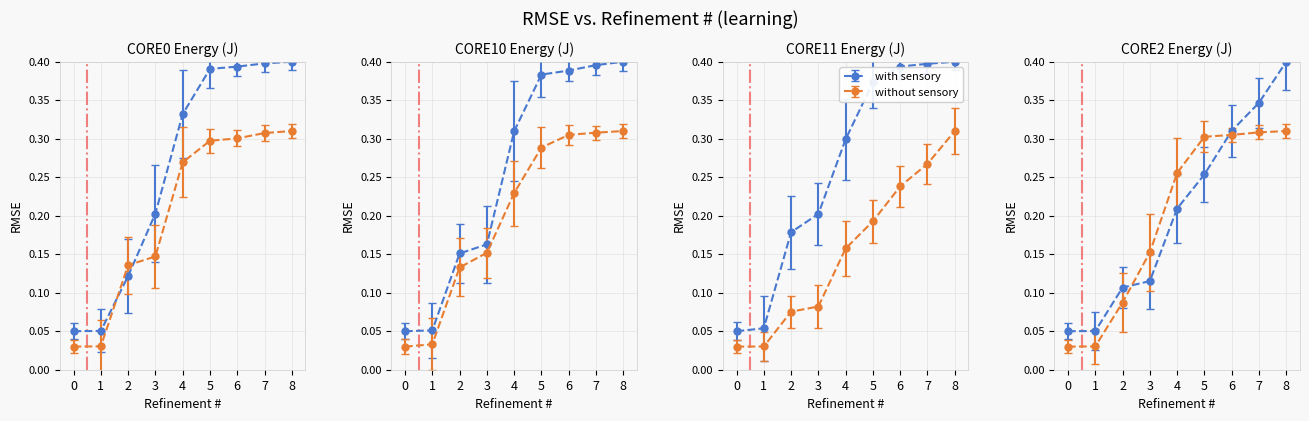

Rank the categories by CORE11_ENERGY (J) value from lowest to highest.

0, 1, 2, 3, 4, 5, 6, 7, 8